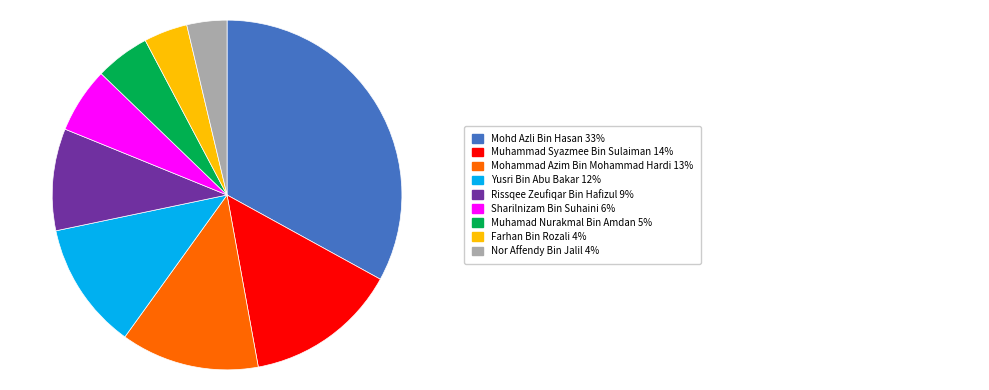

Does any single category account for the majority?

No